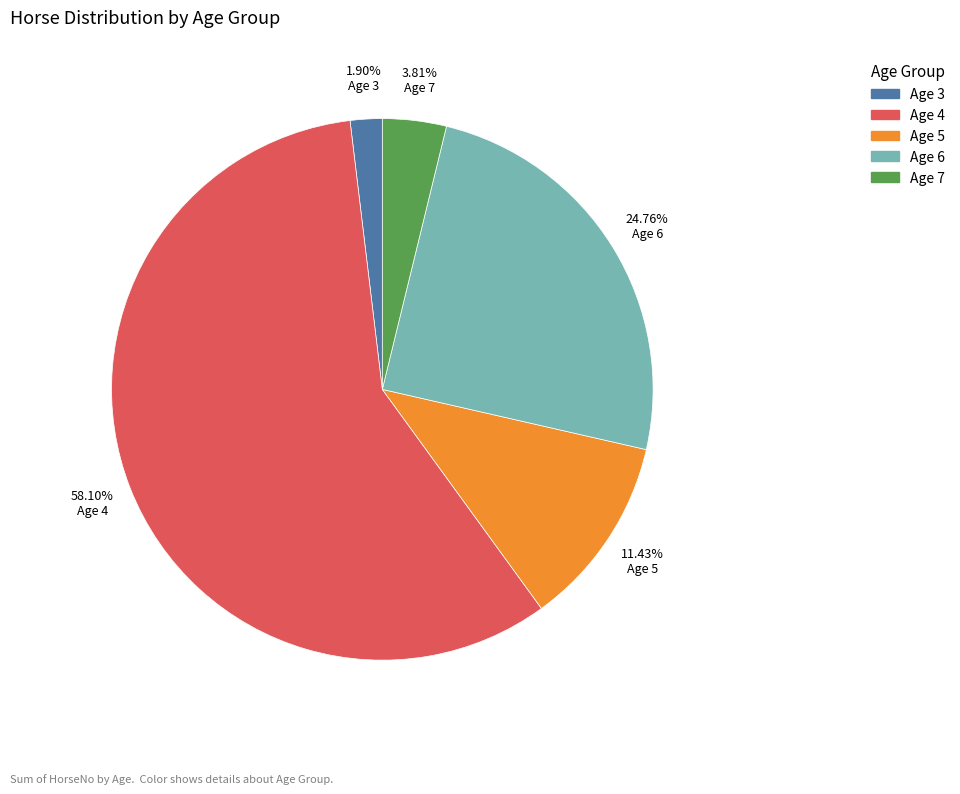

Is there any slice that represents more than half of the pie?

Yes